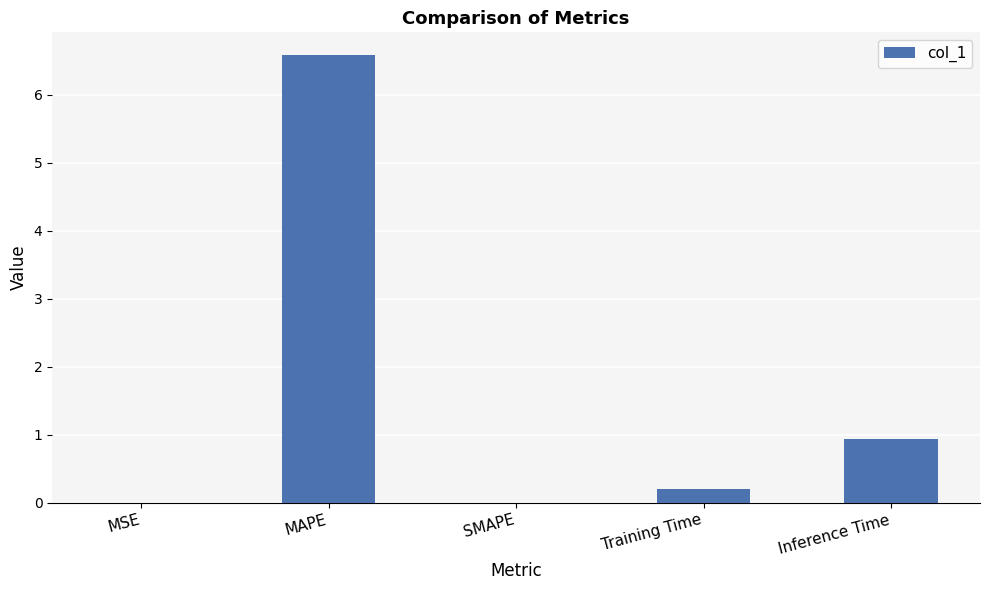

At which label is the value closest to 3?

Inference Time